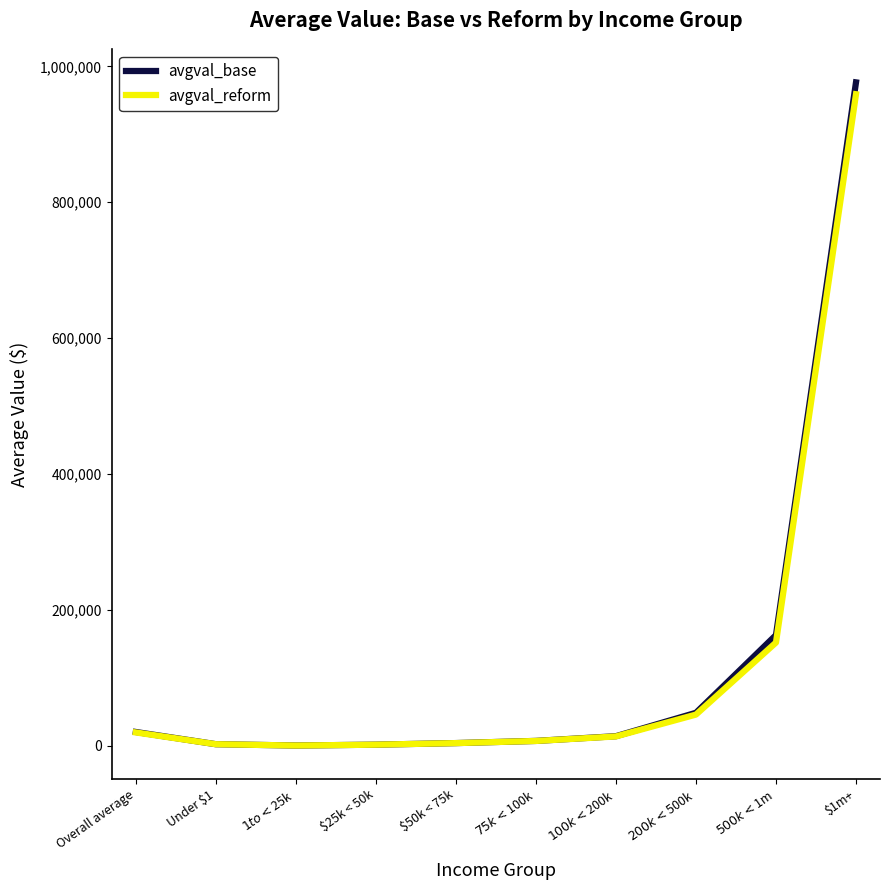

Which series has the largest range (max minus min)?

avgval_base